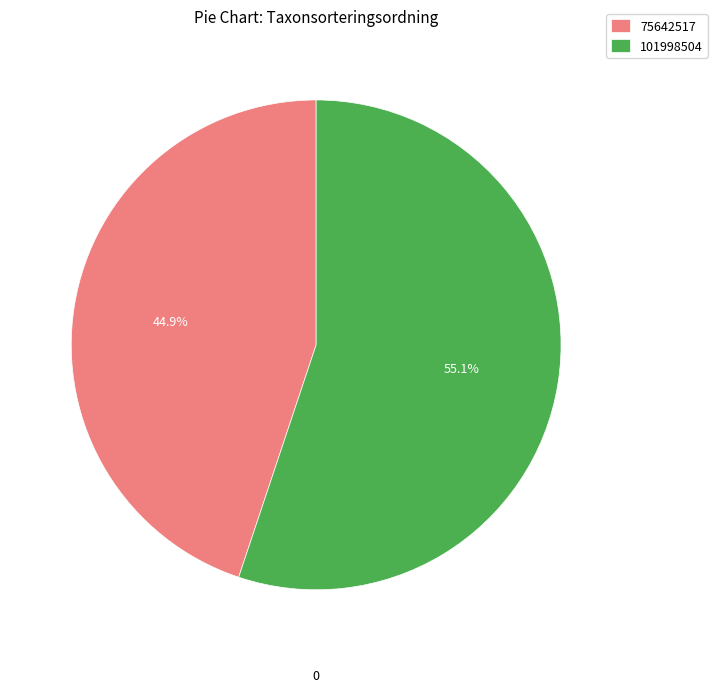

Which has a higher value, 101998504 or 75642517?

101998504